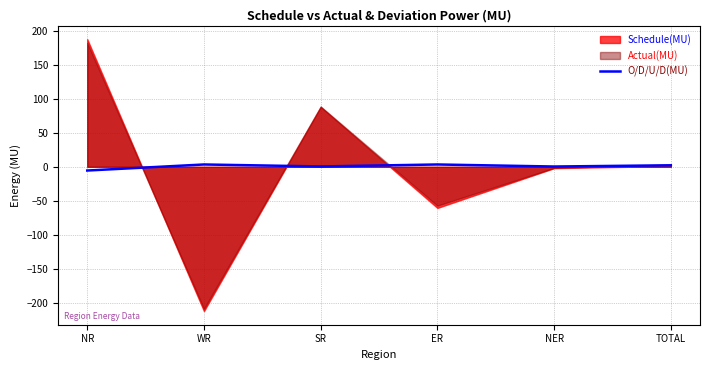

How many categories are shown in the chart?

6